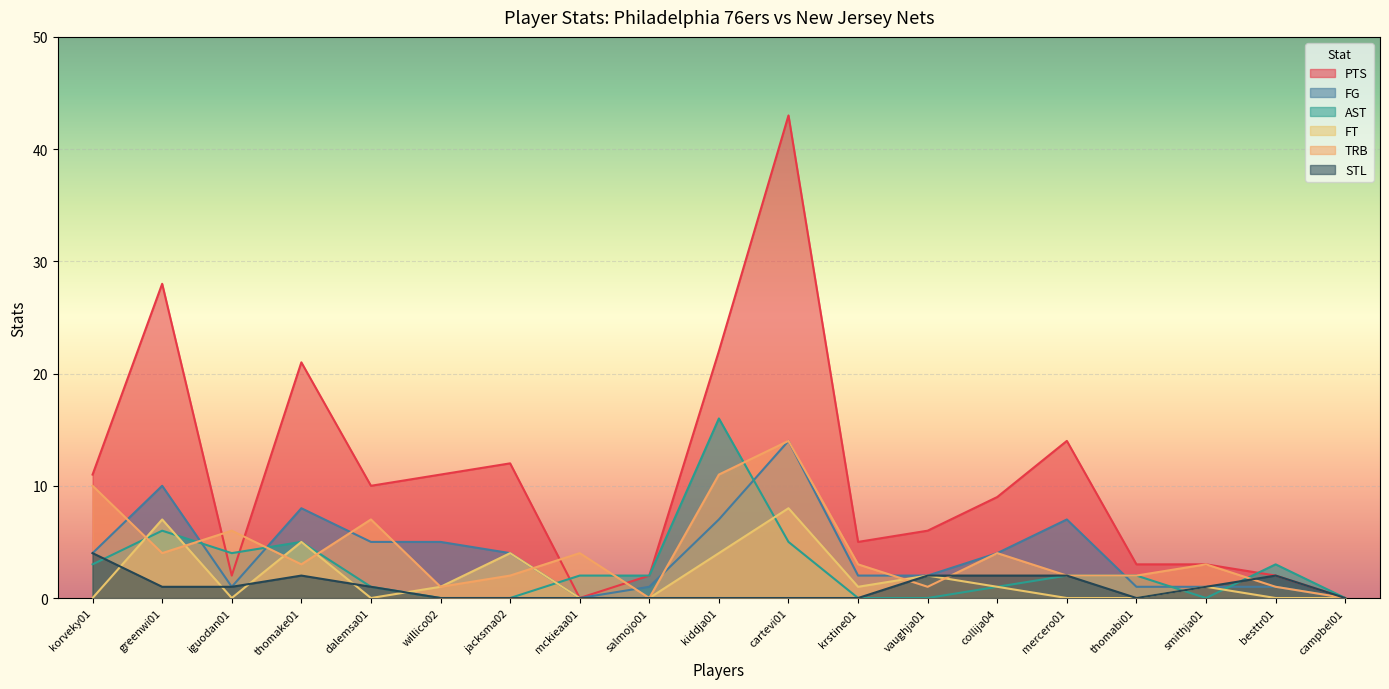

At vaughja01, list the series in order from smallest to largest.

AST, TRB, FG, FT, STL, PTS